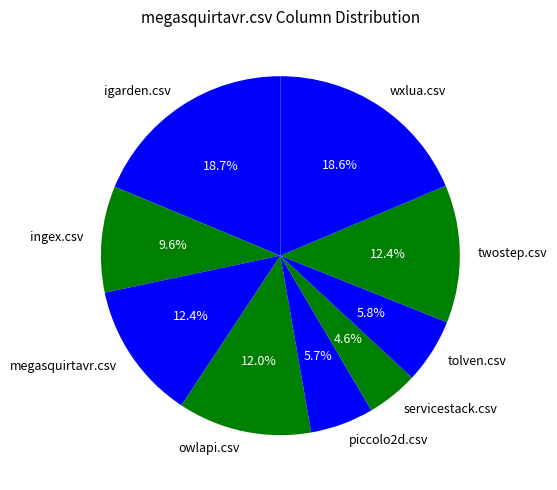

Is there any slice that represents more than half of the pie?

No